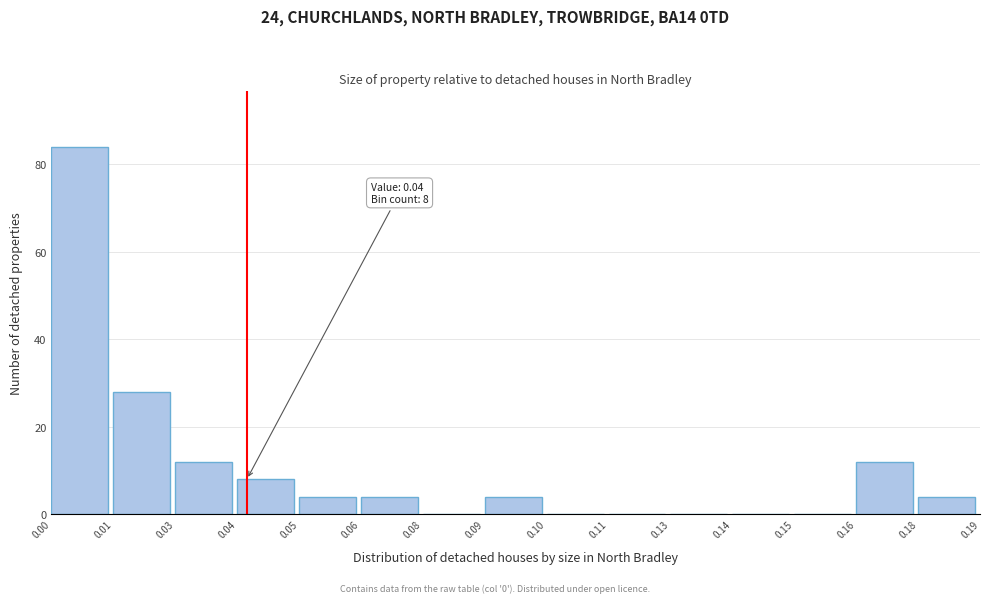

Reading left to right, transcribe all the data shown in this chart.

0.00=84	0.01=28	0.03=12	0.04=8	0.05=4	0.06=4	0.08=0	0.09=4	0.10=0	0.11=0	0.13=0	0.14=0	0.15=0	0.16=12	0.18=4